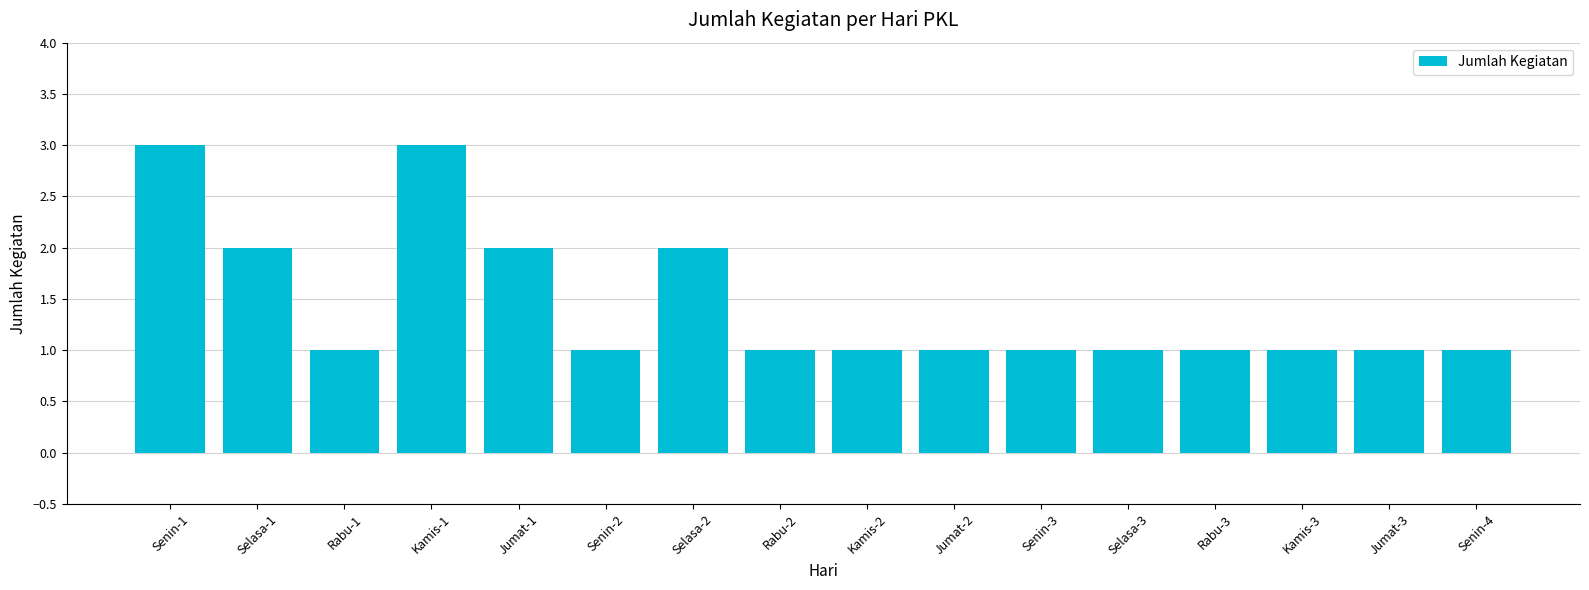

How many bars are there in total?

16